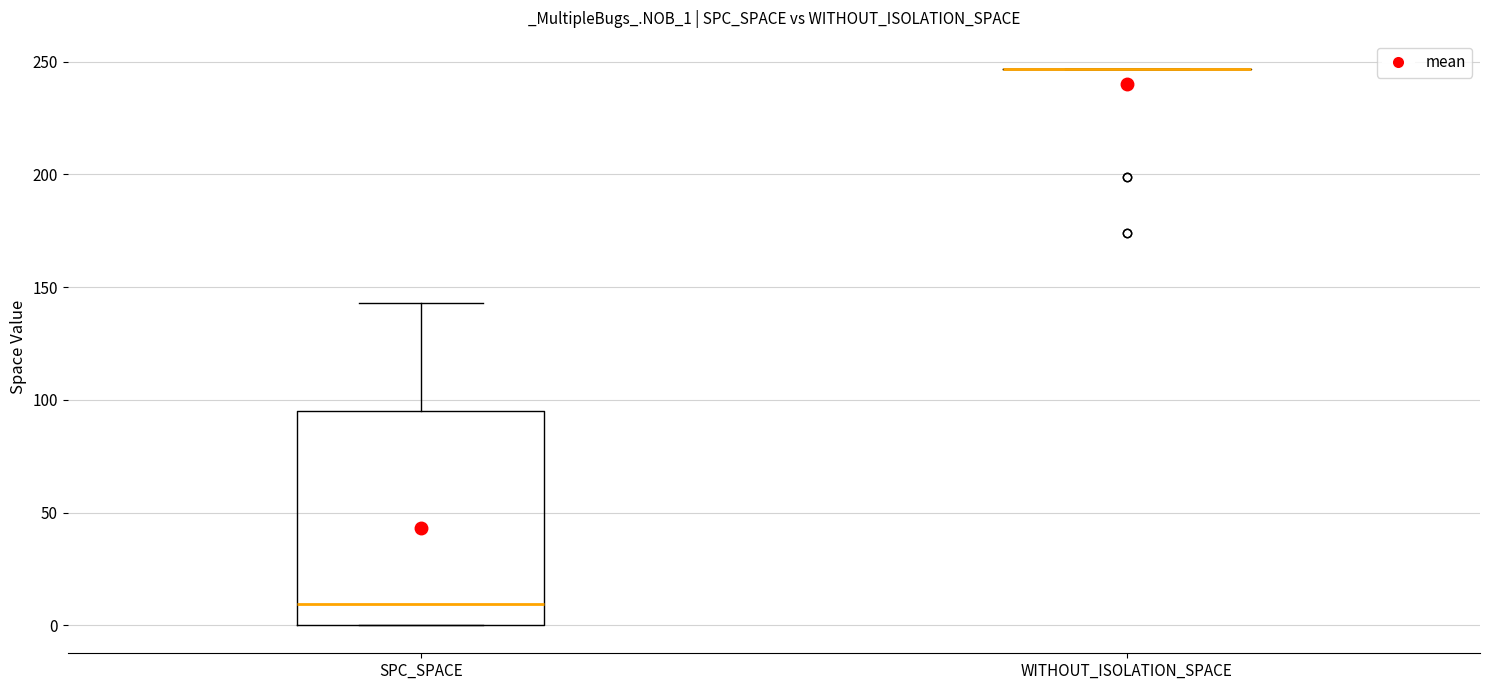

Reading left to right, transcribe this box plot: for each box, give where its median line is, the range the box spans, and where its two whiskers end, as read against the y-axis. The values are not printed on the chart, so give them approximately, as read against the axis.

SPC_SPACE: median 10, box 0 to 95, whiskers 0 to 145
WITHOUT_ISOLATION_SPACE: box collapsed to a line at 245, whiskers 245 to 245